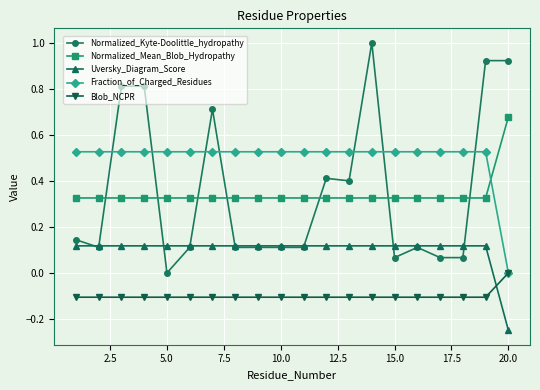

What is the difference between the maximum and minimum values in the Normalized_Kyte-Doolittle_hydropathy series?

1.0